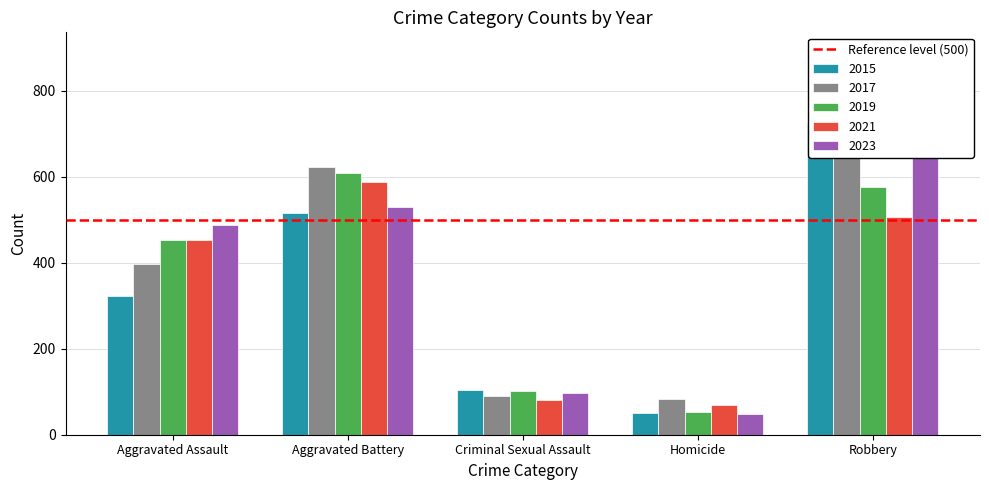

What is the spread (max minus min) of values at Aggravated Assault?

165